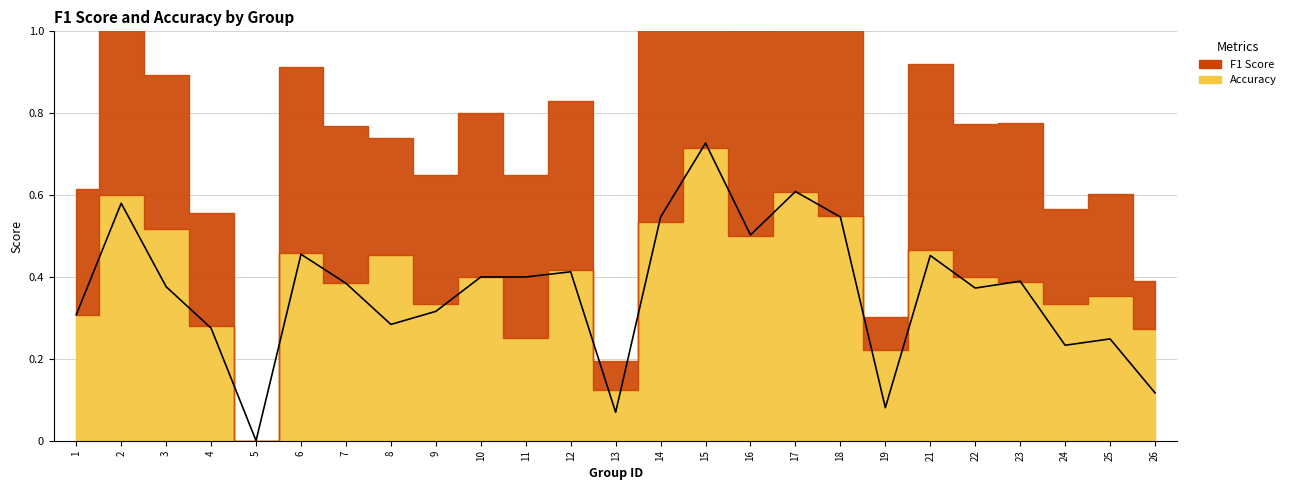

List the labels in order of value, largest first.

15, 17, 2, 18, 14, 16, 6, 21, 12, 10, 11, 23, 7, 3, 22, 9, 1, 8, 4, 25, 24, 26, 19, 13, 5